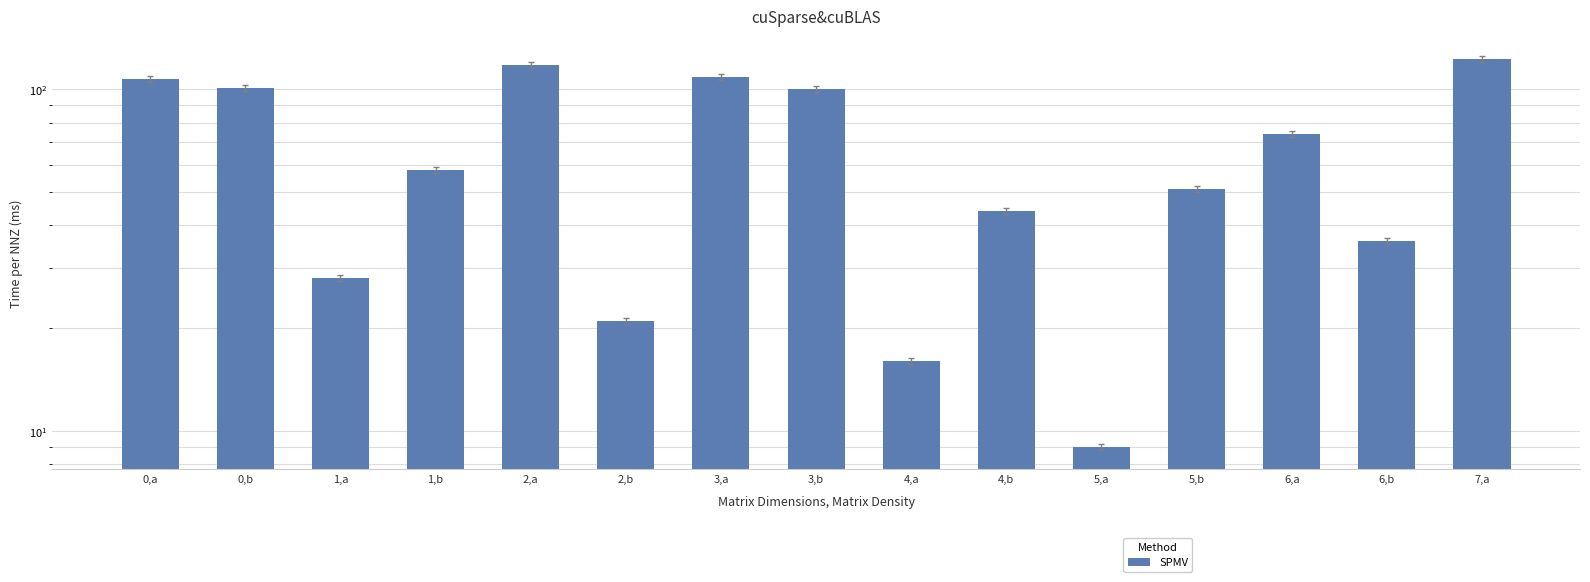

Are the bars grouped side by side (vs. stacked)?

No